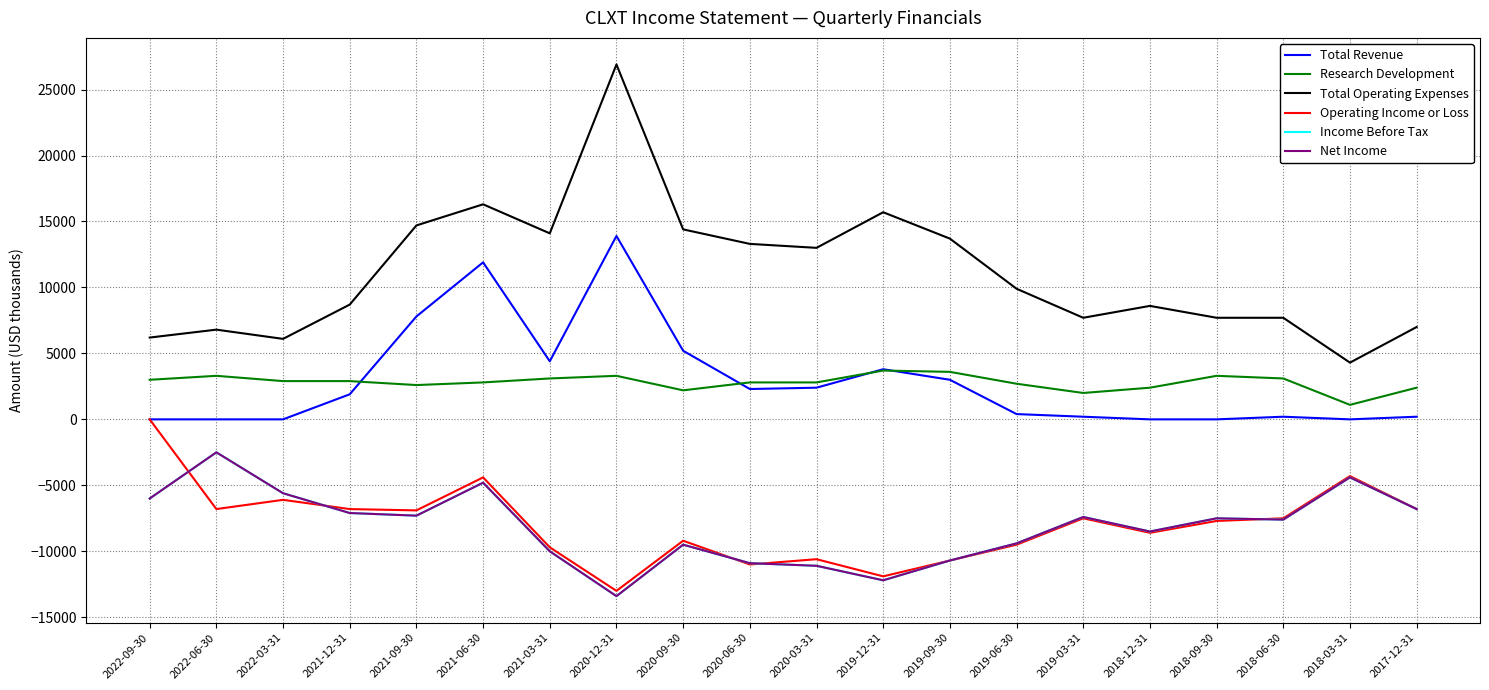

How many lines are shown in the chart?

6